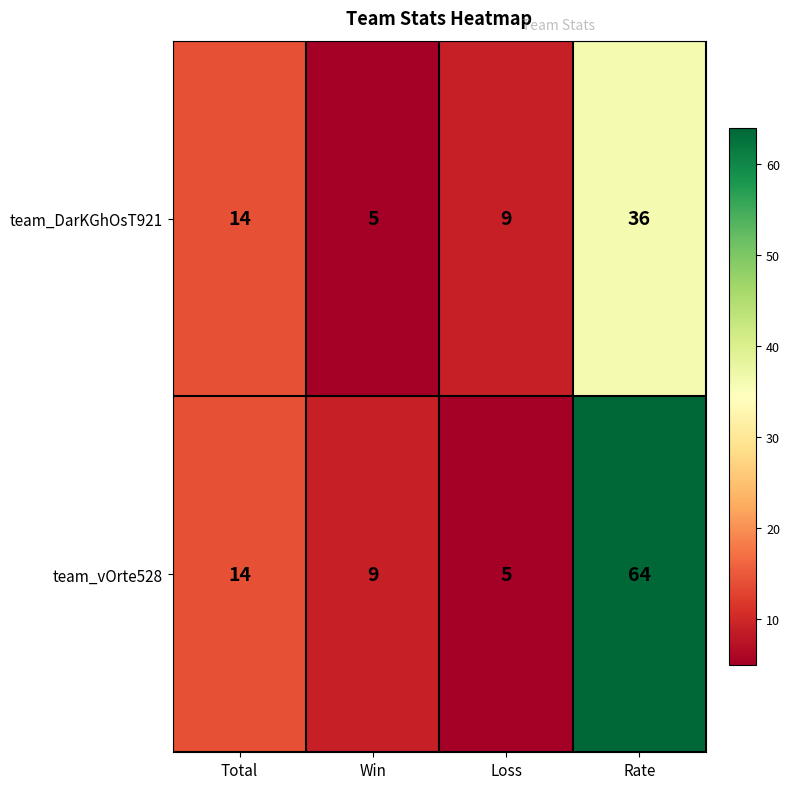

Reading right to left, list all the values displayed in this chart.

team_DarKGhOsT921: 36	9	5	14
team_vOrte528: 64	5	9	14